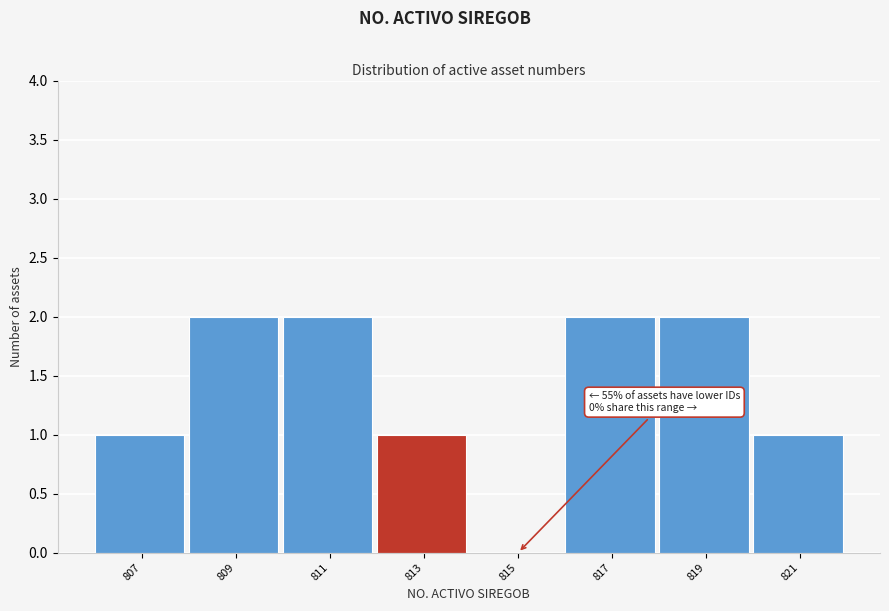

Reading right to left, transcribe all the data shown in this chart.

821=1	819=2	817=2	815=0	813=1	811=2	809=2	807=1